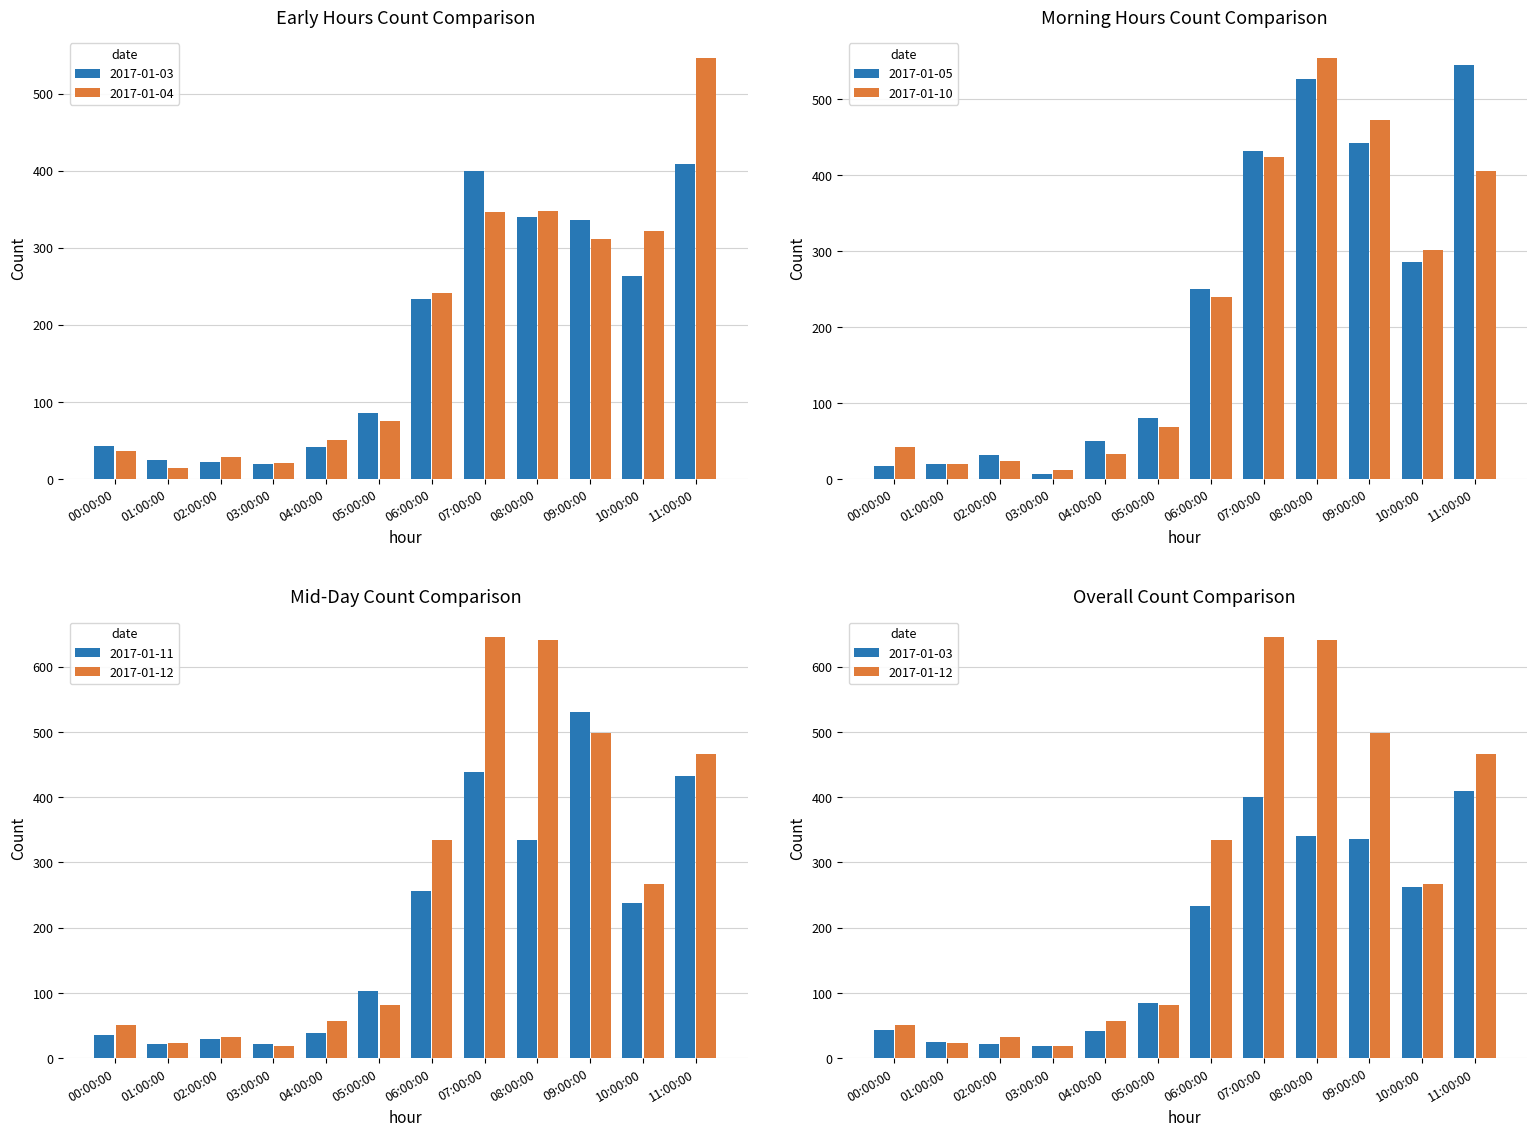

At which category is the sum across all series the highest?

11:00:00